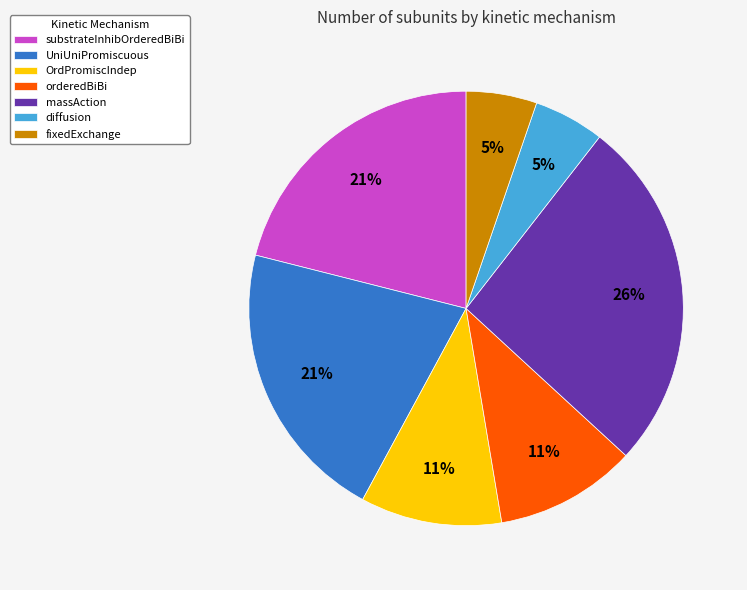

What is the largest slice in the pie chart?

massAction